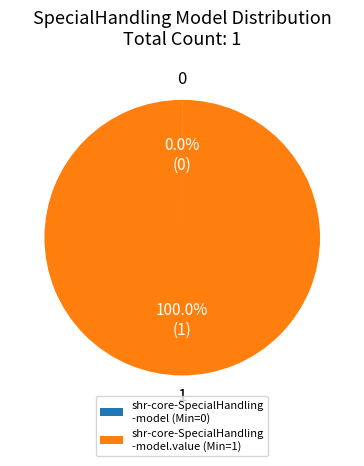

Which slice is the largest?

shr-core-SpecialHandling -model.value (Min=1)